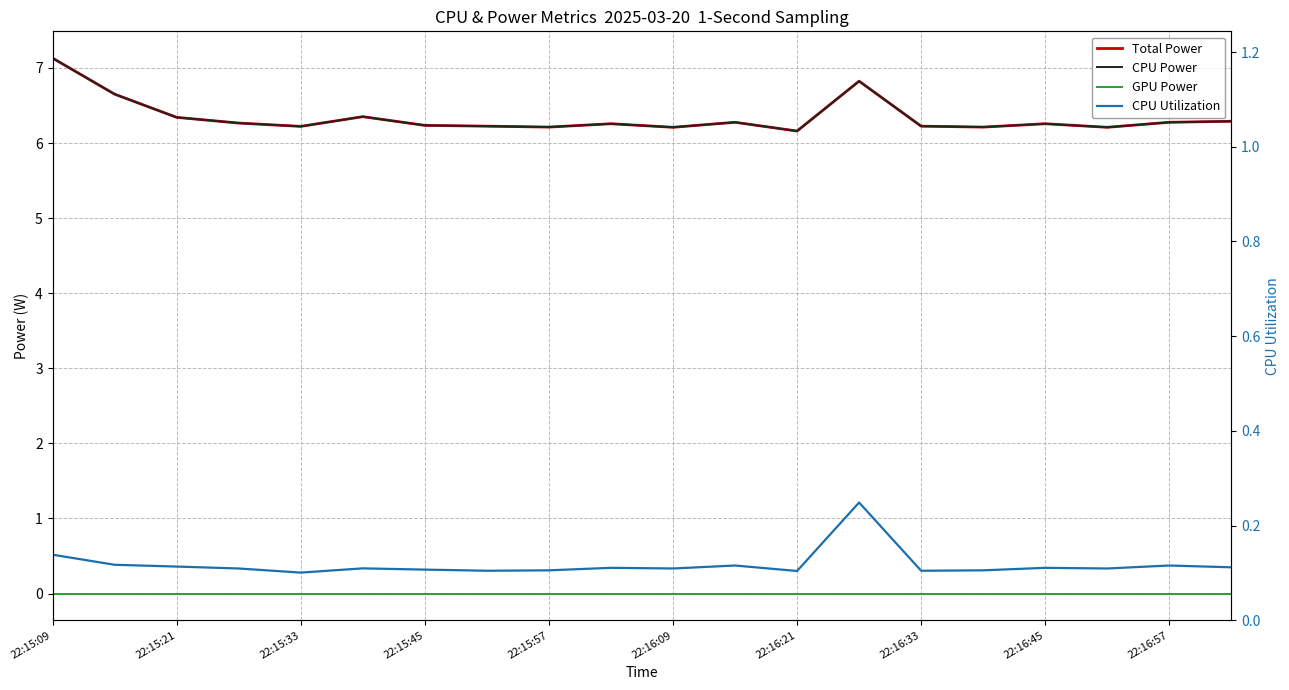

Which category has the highest value across all series?

22:15:09